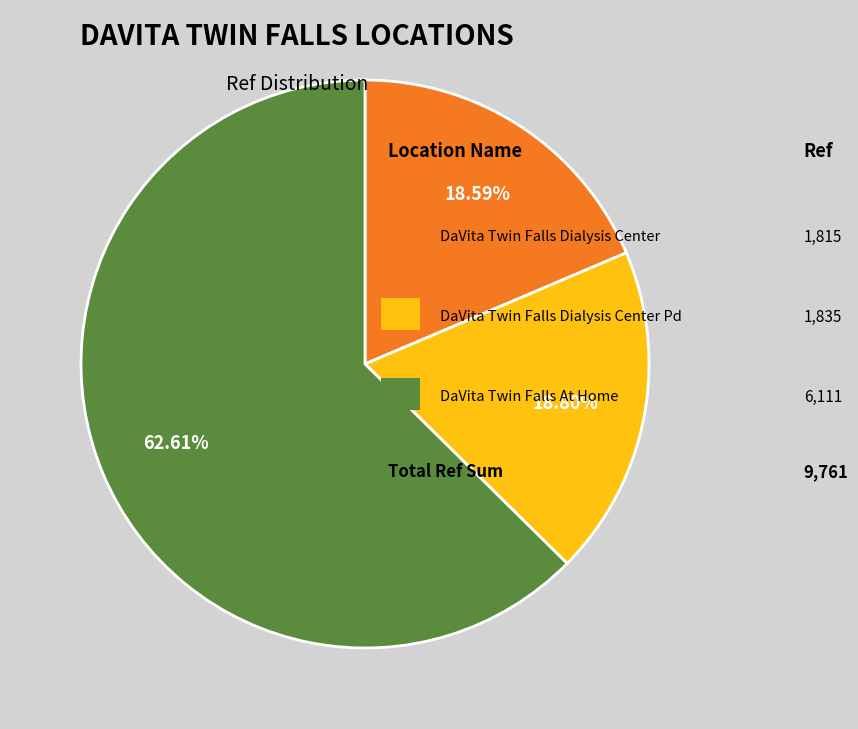

Is there any slice that represents more than half of the pie?

Yes